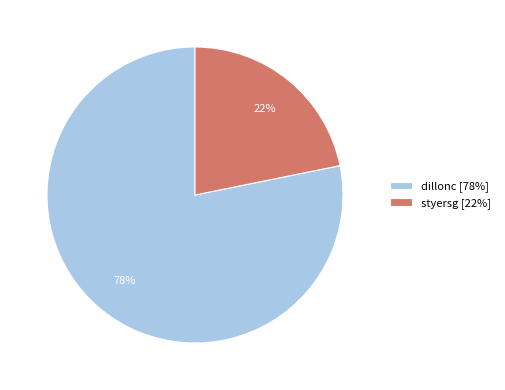

To the nearest percent, what is the difference between the largest and smallest slice percentages?

56%